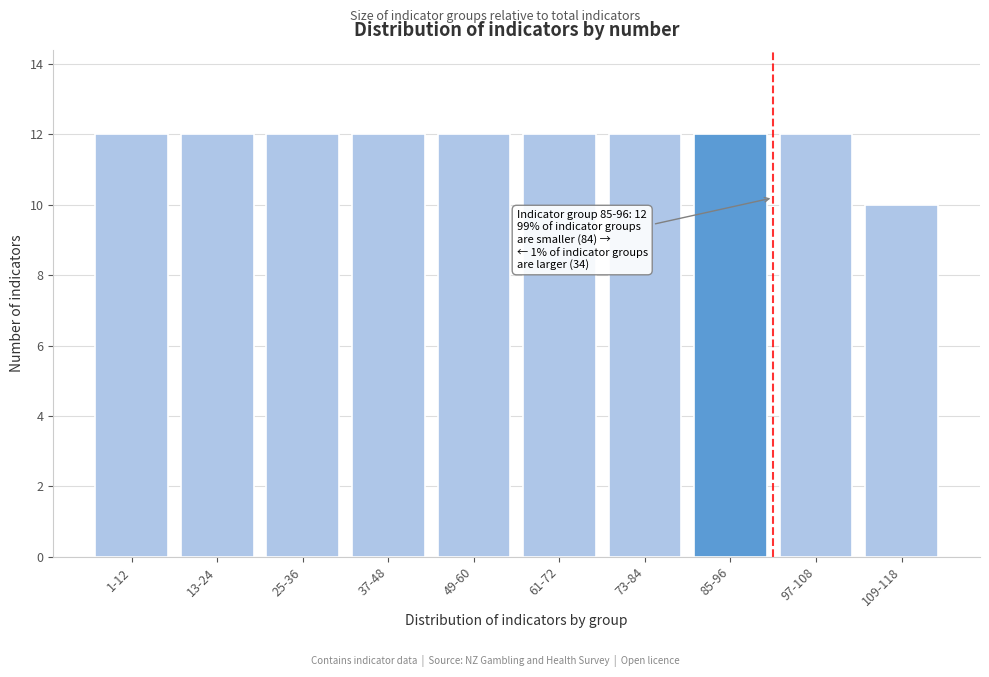

Reading right to left, what are all the values shown in this chart?

10	12	12	12	12	12	12	12	12	12